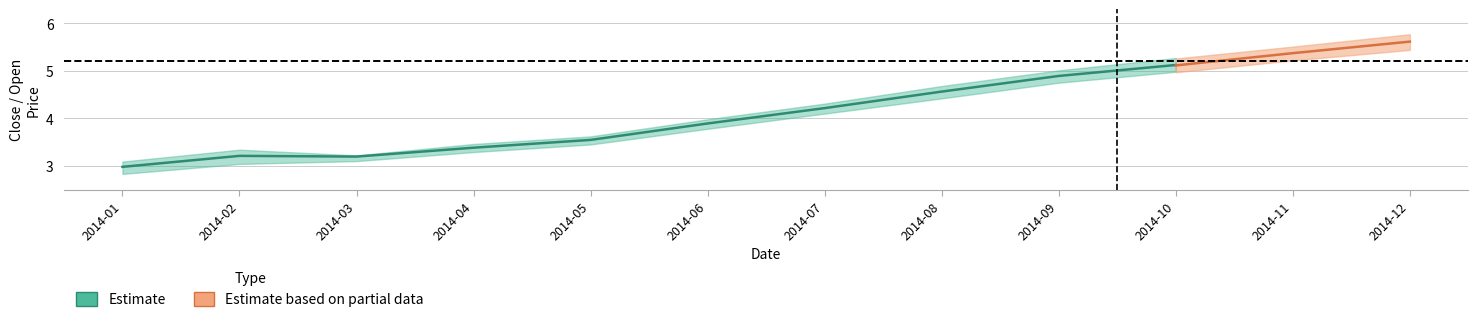

At which category does close_high reach its first local valley?

2014-03